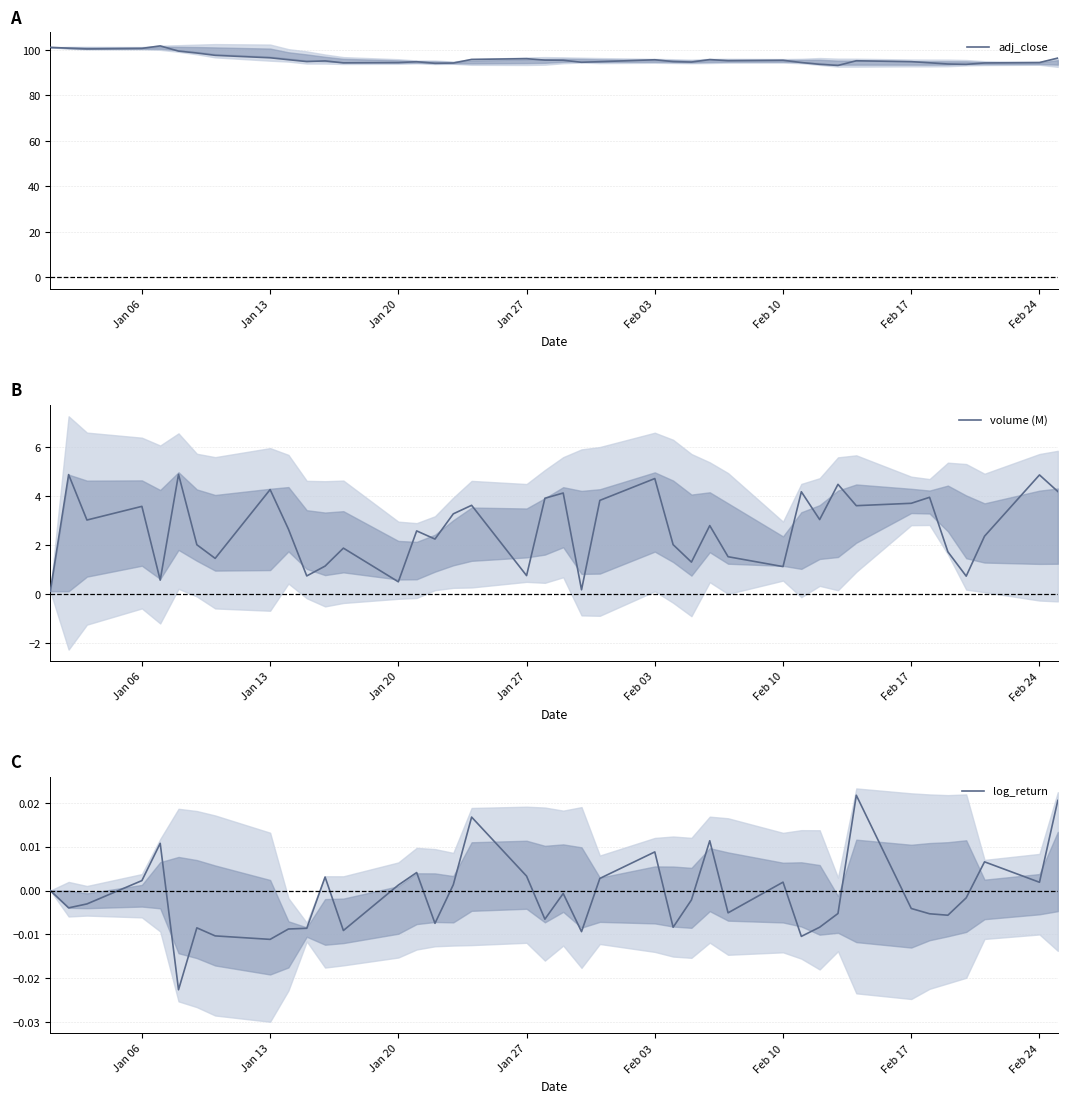

How many lines are shown in the chart?

3